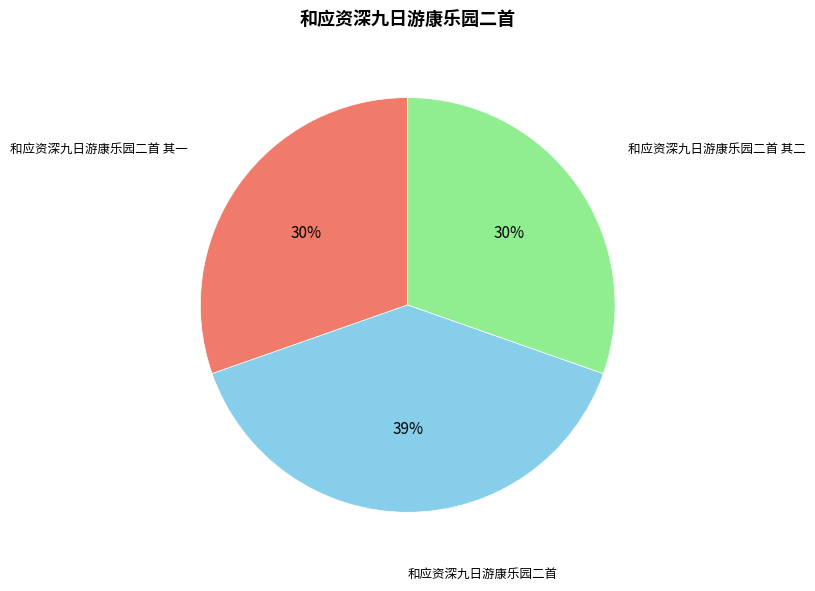

What percentage is the 和应资深九日游康乐园二首 slice, to the nearest percent?

39%